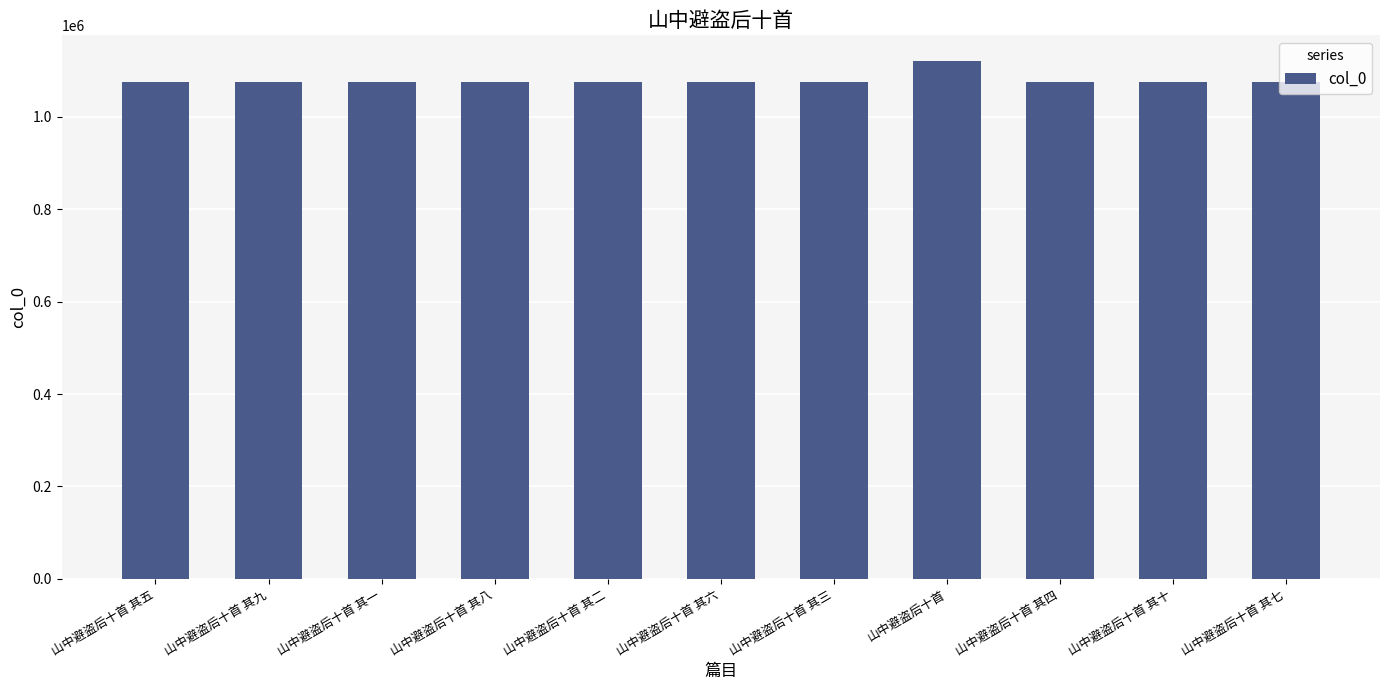

What is the ratio of the value at 山中避盗后十首 其七 to the value at 山中避盗后十首 其三?

1.0